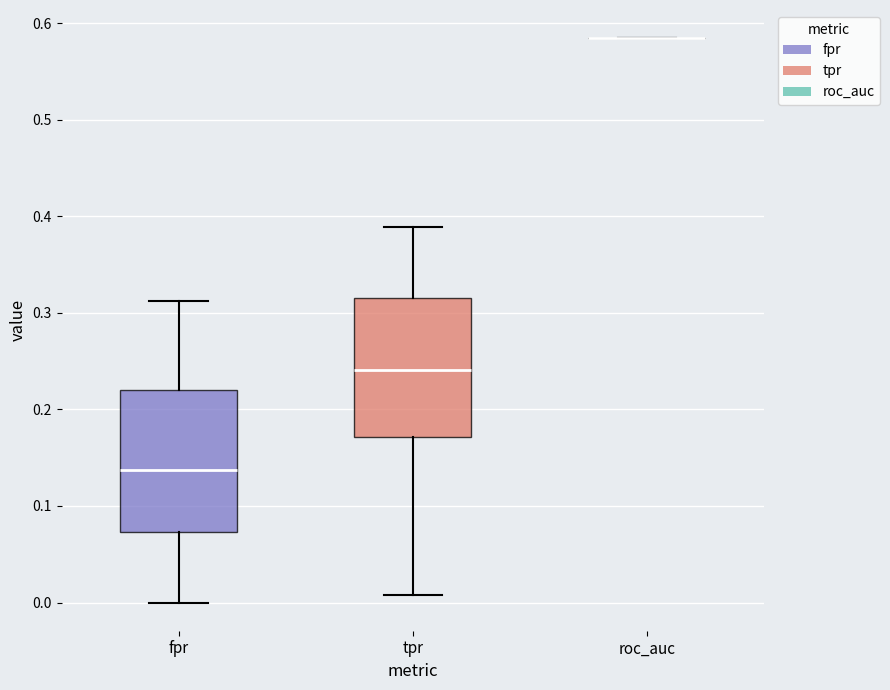

Reading left to right, read every box against the y-axis: the position of its median line, the range the box covers, and the ends of its whiskers. The values are not printed on the chart, so give them approximately, as read against the axis.

fpr: median 0.14, box 0.07 to 0.22, whiskers 0.00 to 0.31
tpr: median 0.24, box 0.17 to 0.31, whiskers 0.01 to 0.39
roc_auc: box collapsed to a line at 0.58, whiskers 0.58 to 0.58